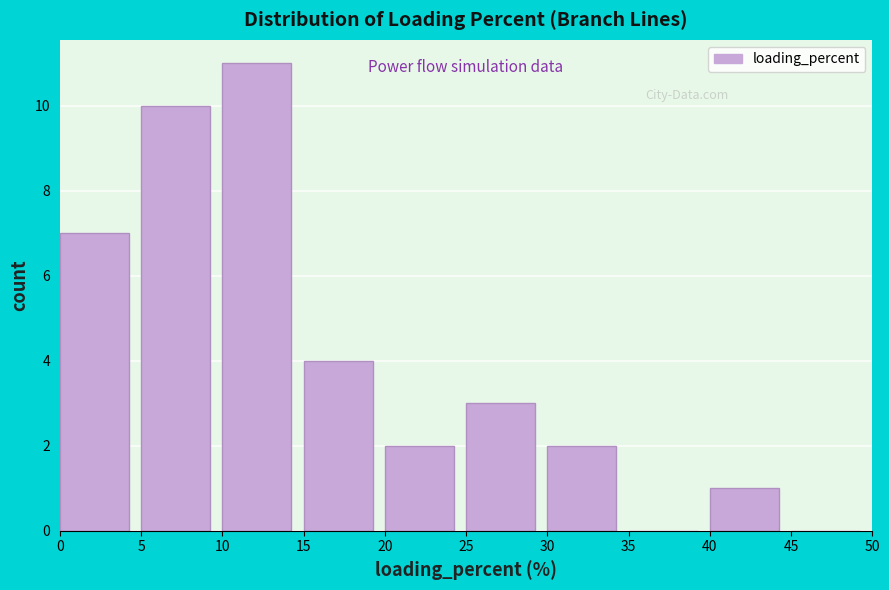

Reading left to right, transcribe this chart: for each bar, give the range it covers on the x-axis and its height. The values are not printed on the chart, so give them approximately, as read against the axis.

0 to 5: 7
5 to 10: 10
10 to 15: 11
15 to 20: 4
20 to 25: 2
25 to 30: 3
30 to 35: 2
35 to 40: 0
40 to 45: 1
45 to 50: 0